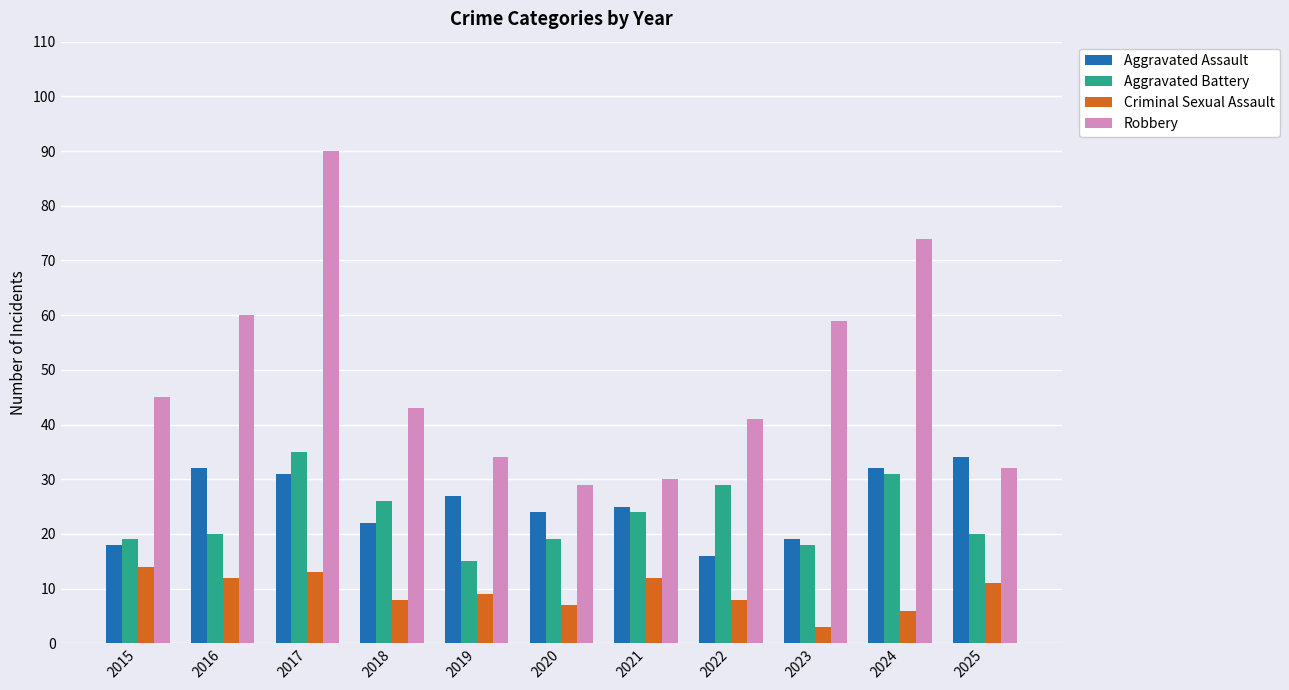

How many groups of bars are there?

11